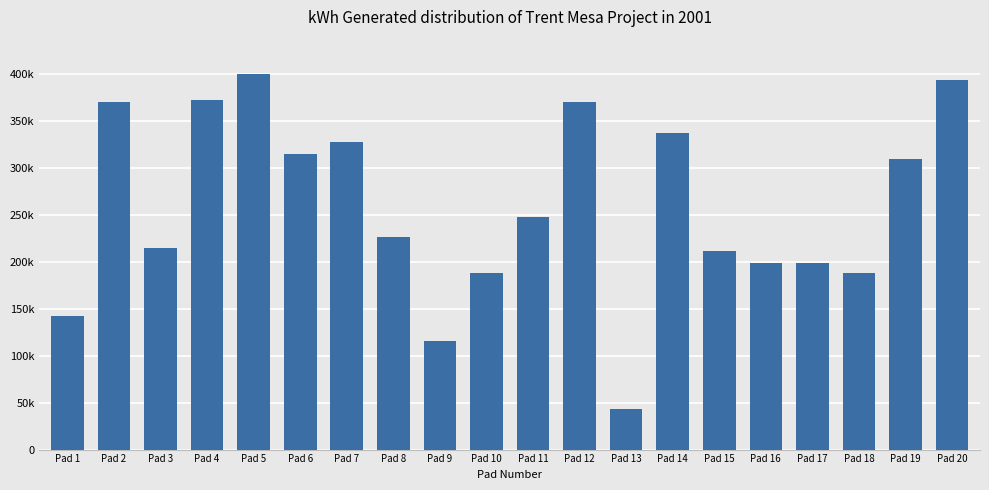

What is the change in value from Pad 4 to Pad 16?

-172967